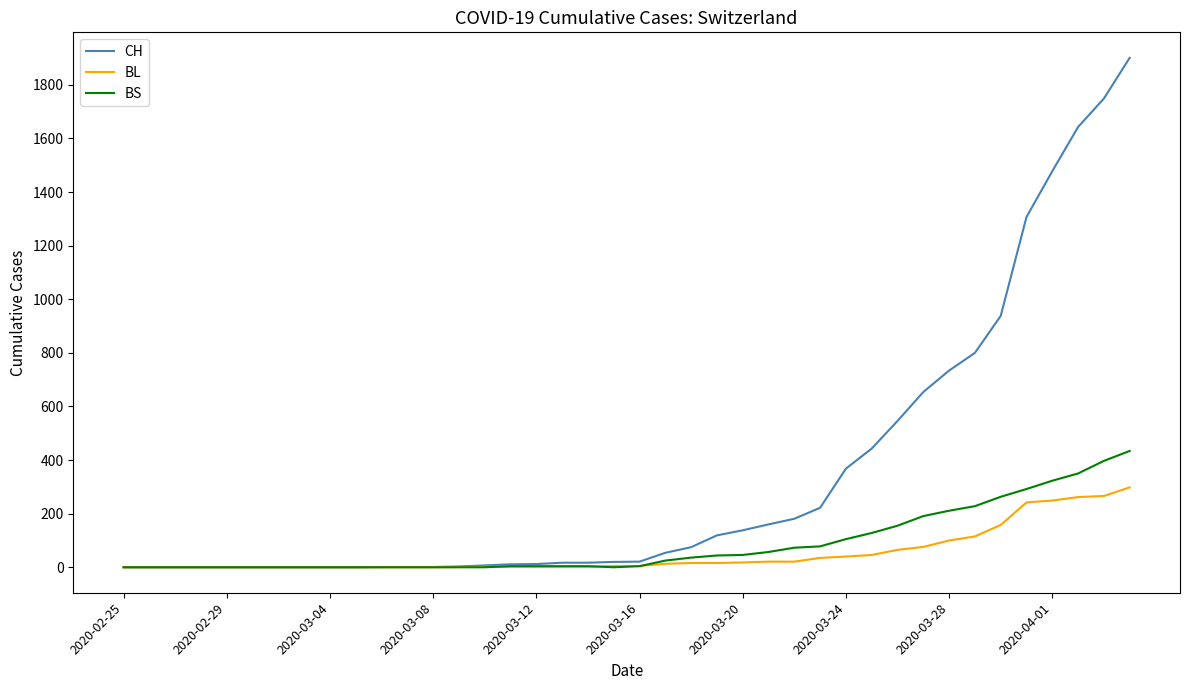

Which series has the widest spread of values?

CH